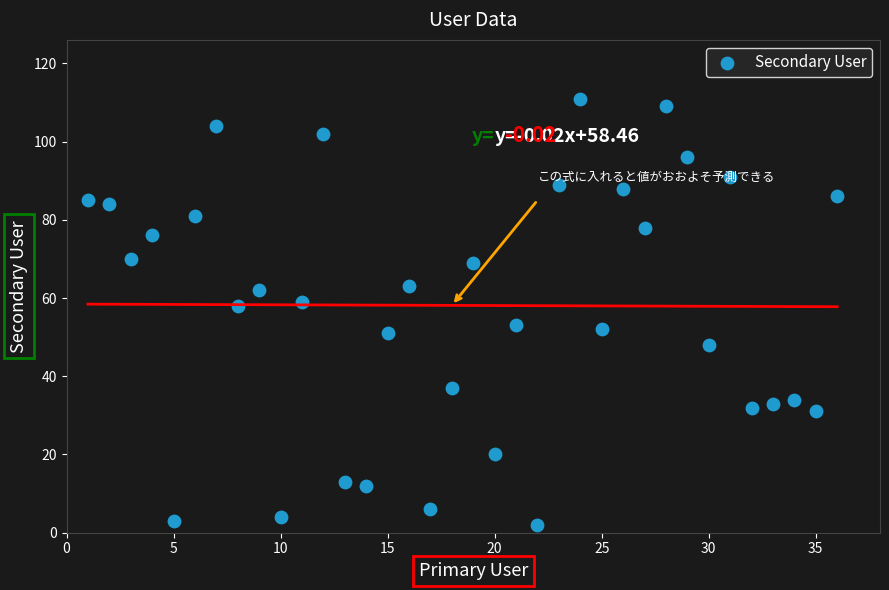

What is the range of Y values (max minus min)?

109